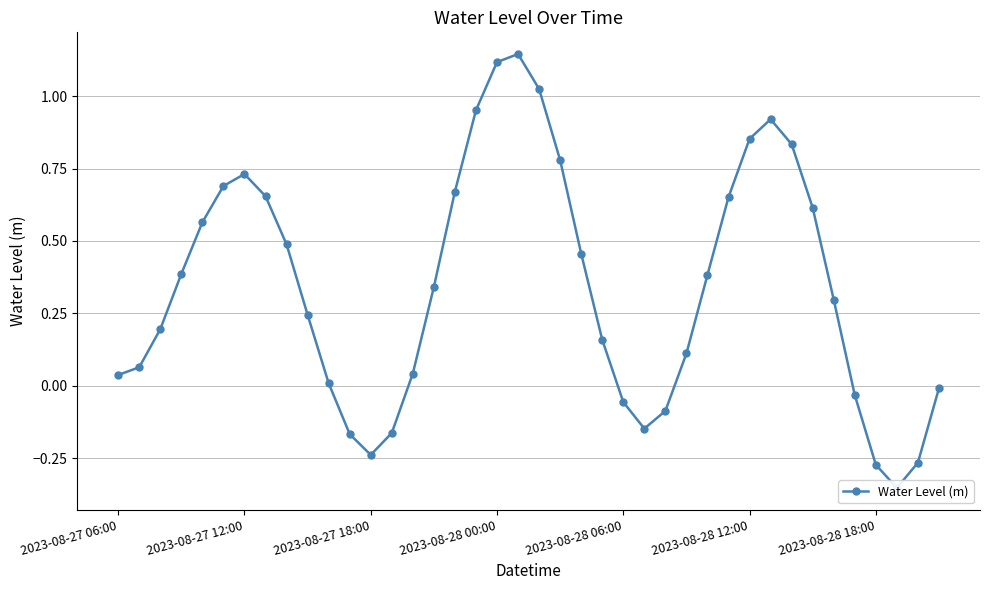

Is this an area chart (filled region under the line)?

No